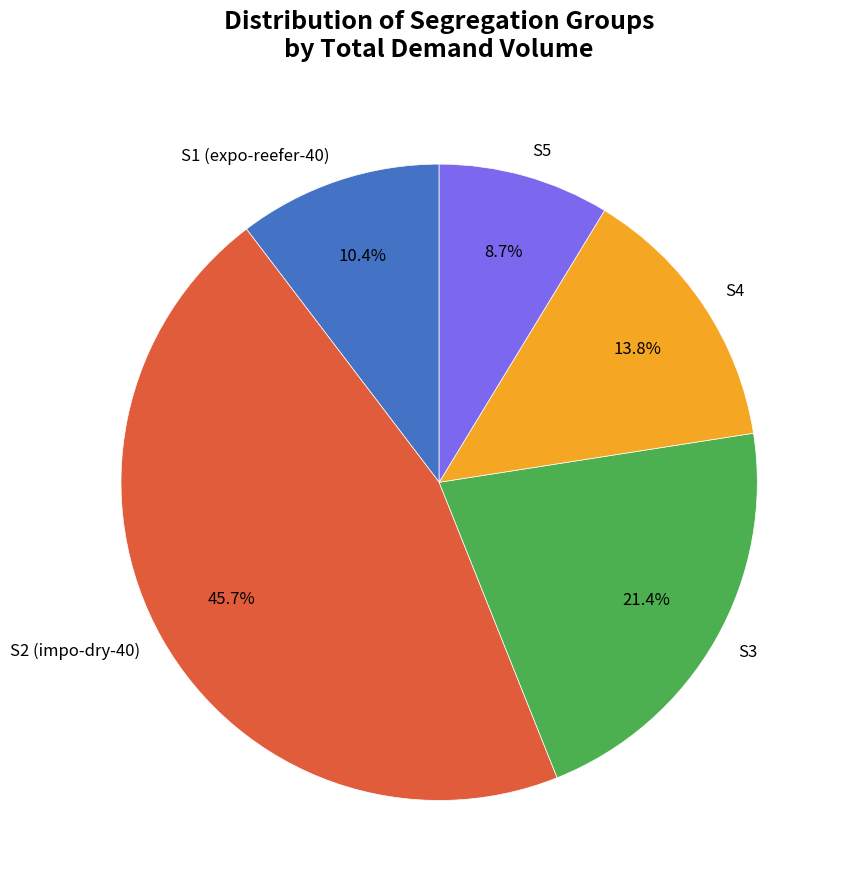

To the nearest percent, what is the difference between the S2 and S1 slice percentages?

35%